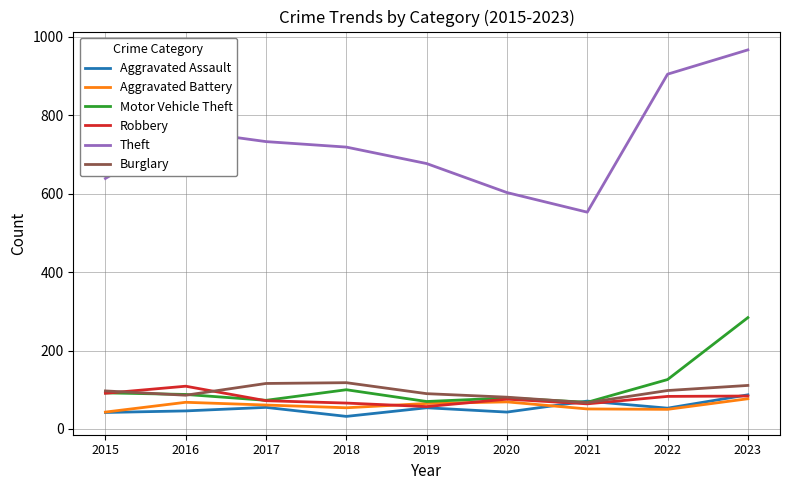

What is the average value of the Burglary series?

96